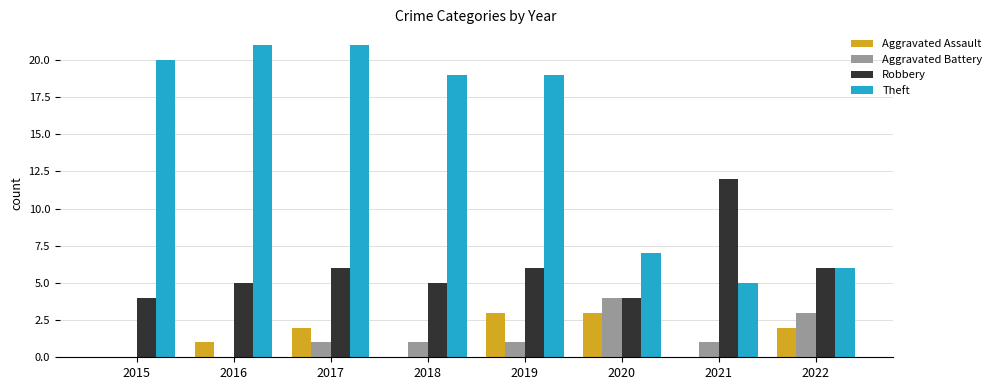

Reading left to right, transcribe all the data shown in this chart.

Aggravated Assault: 2015=0	2016=1	2017=2	2018=0	2019=3	2020=3	2021=0	2022=2
Aggravated Battery: 2015=0	2016=0	2017=1	2018=1	2019=1	2020=4	2021=1	2022=3
Robbery: 2015=4	2016=5	2017=6	2018=5	2019=6	2020=4	2021=12	2022=6
Theft: 2015=20	2016=21	2017=21	2018=19	2019=19	2020=7	2021=5	2022=6